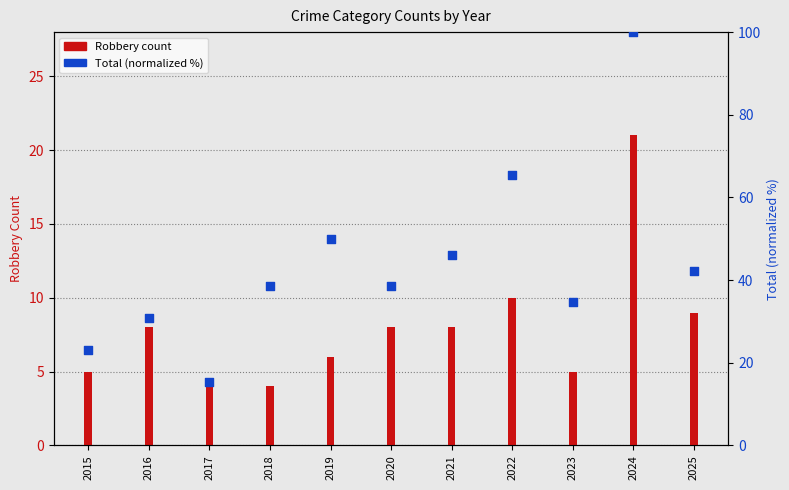

Between 2018 and 2024, which is larger?

2024